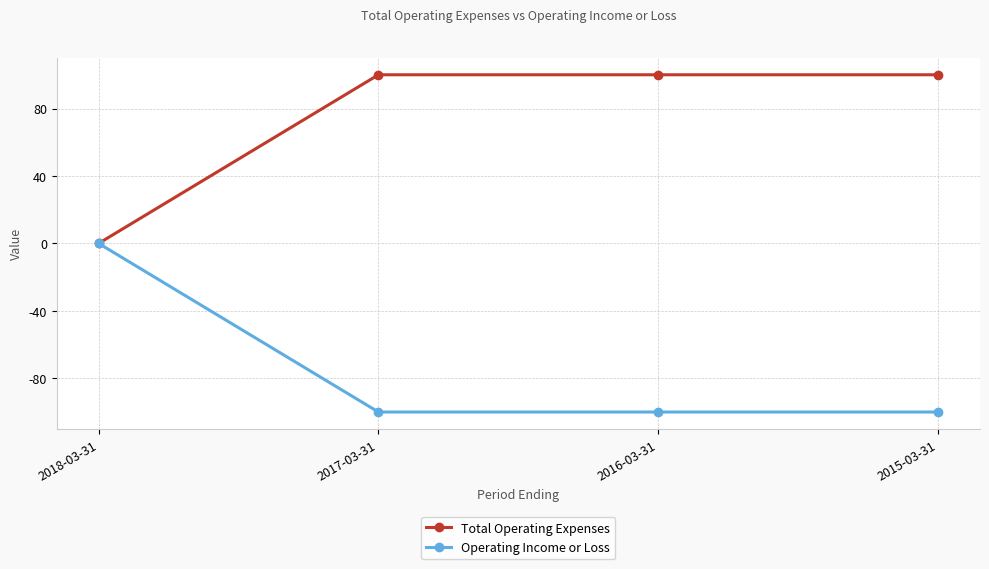

Reading left to right, extract all data points from this chart.

Total Operating Expenses: 0	100	100	100
Operating Income or Loss: 0	-100	-100	-100